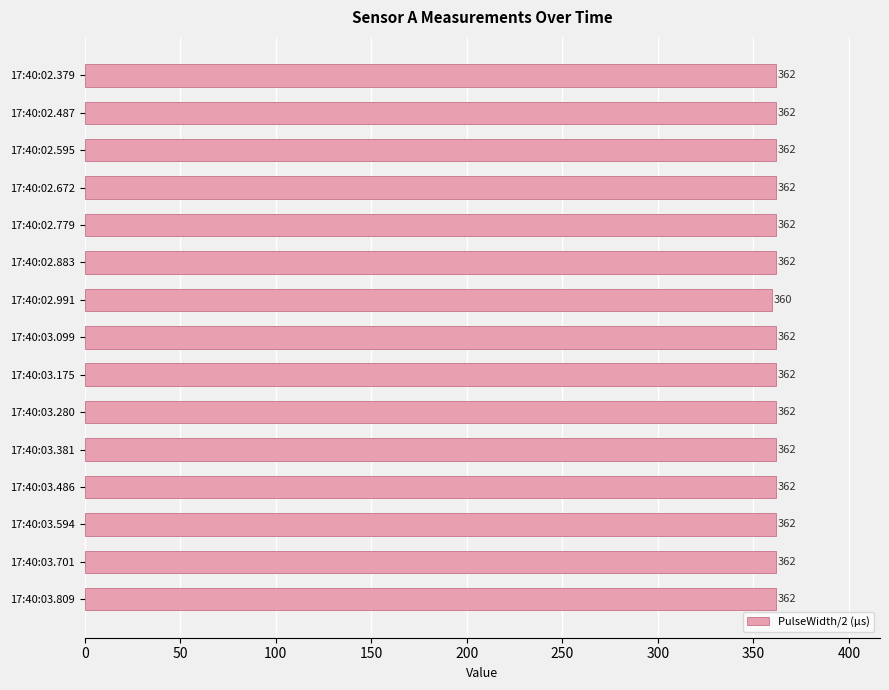

Approximately how many times larger is the value at 17:40:02.487 compared to 17:40:02.991?

1.0